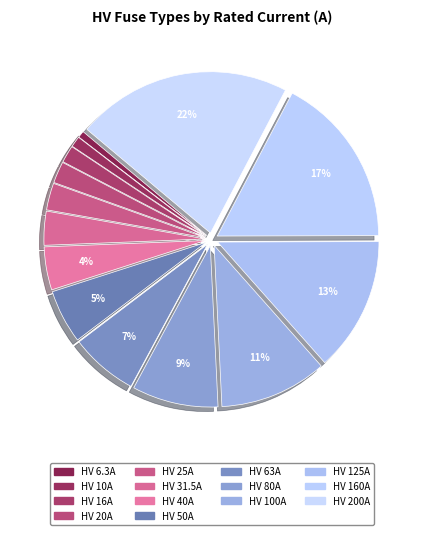

To the nearest percent, what is the difference between the HV 20A and HV 200A slice percentages?

19%